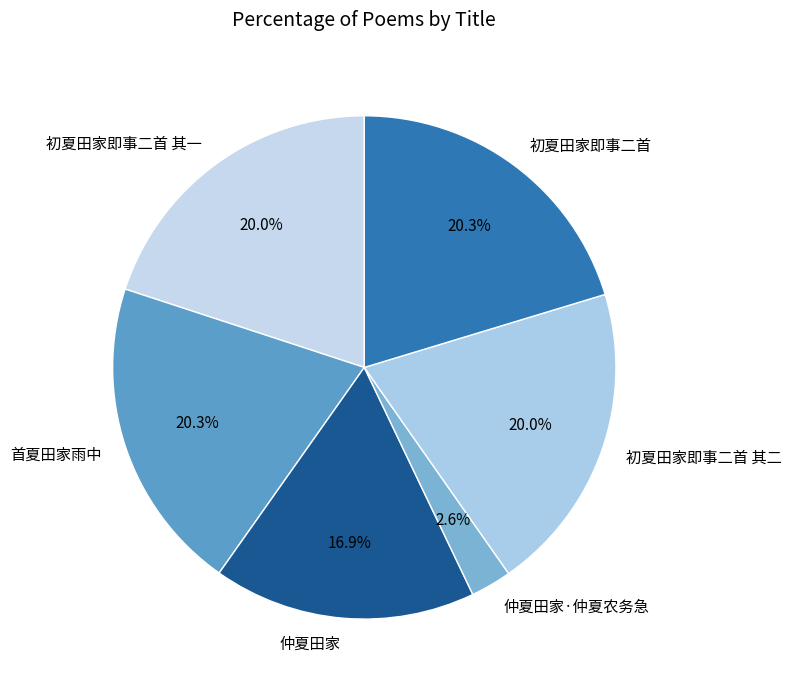

To the nearest percent, what is the combined percentage of 仲夏田家 and 初夏田家即事二首 其二?

37%